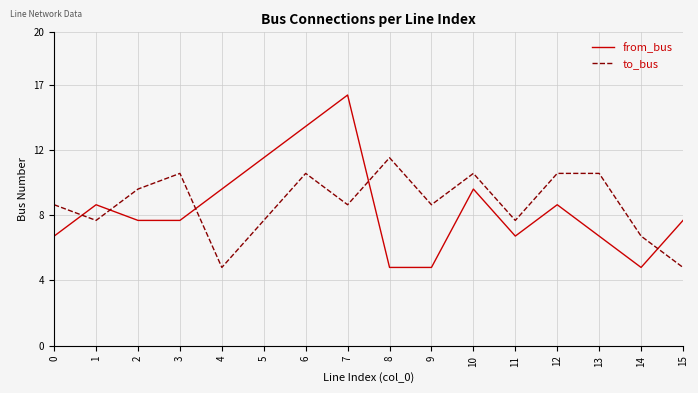

Does the chart have visible grid lines?

Yes